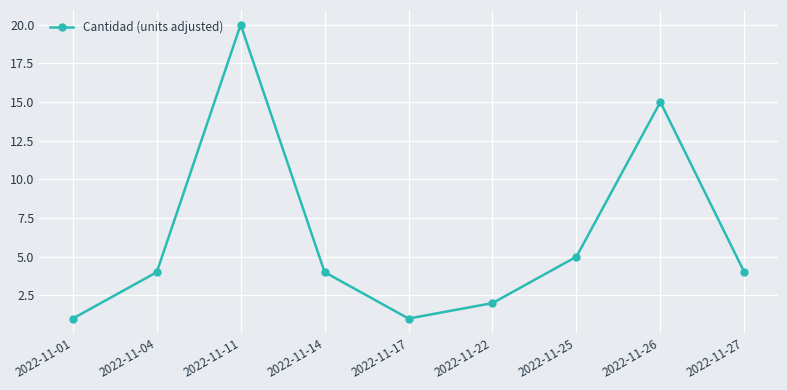

What is the difference between the maximum and minimum values?

19